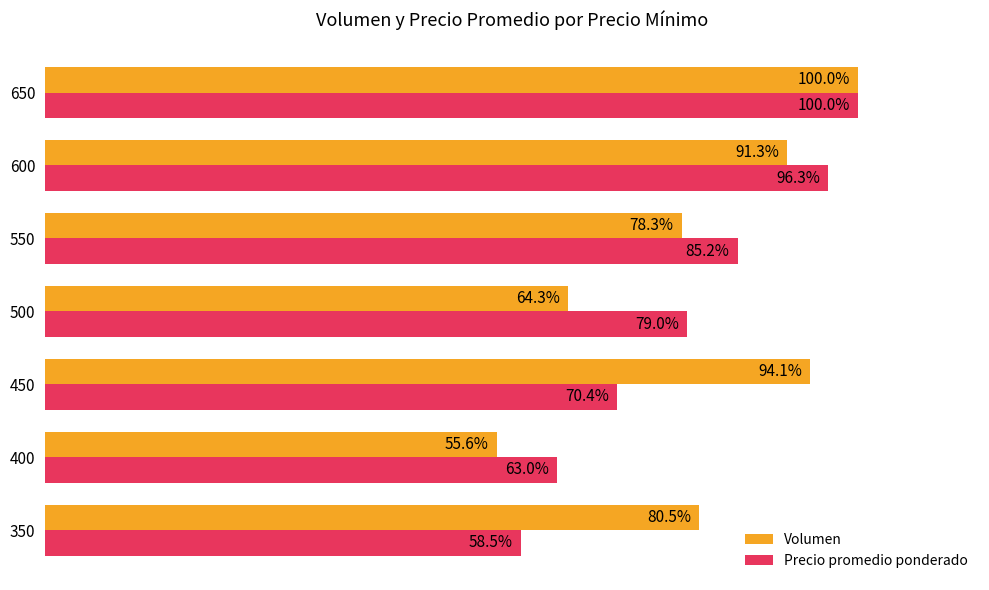

What are all the series names shown in the legend?

Volumen, Precio promedio ponderado